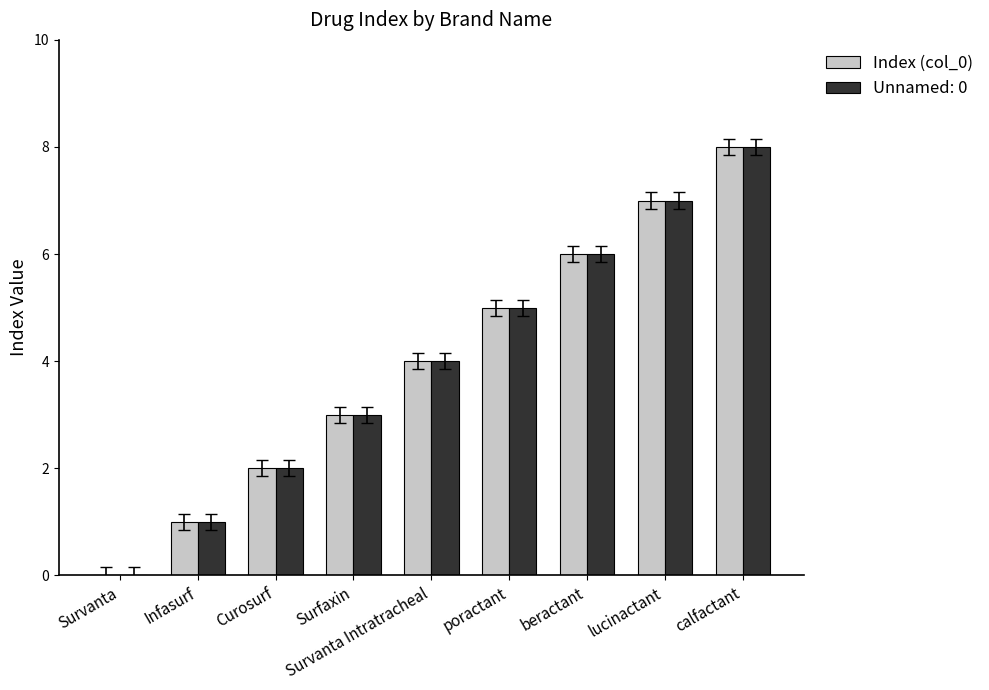

What is the total value across all series at poractant?

10